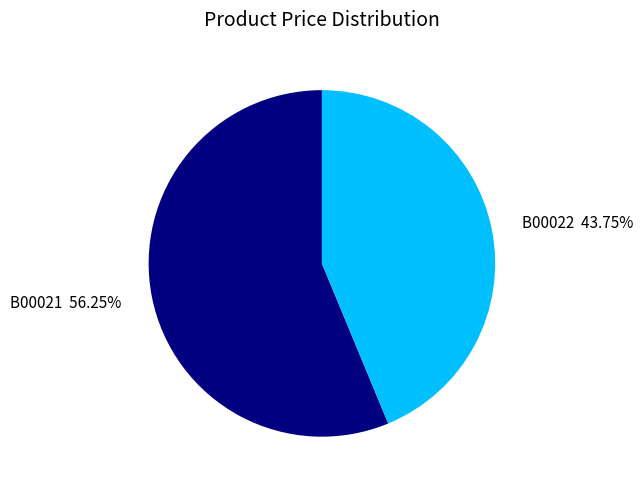

Which slice is the largest?

B00021